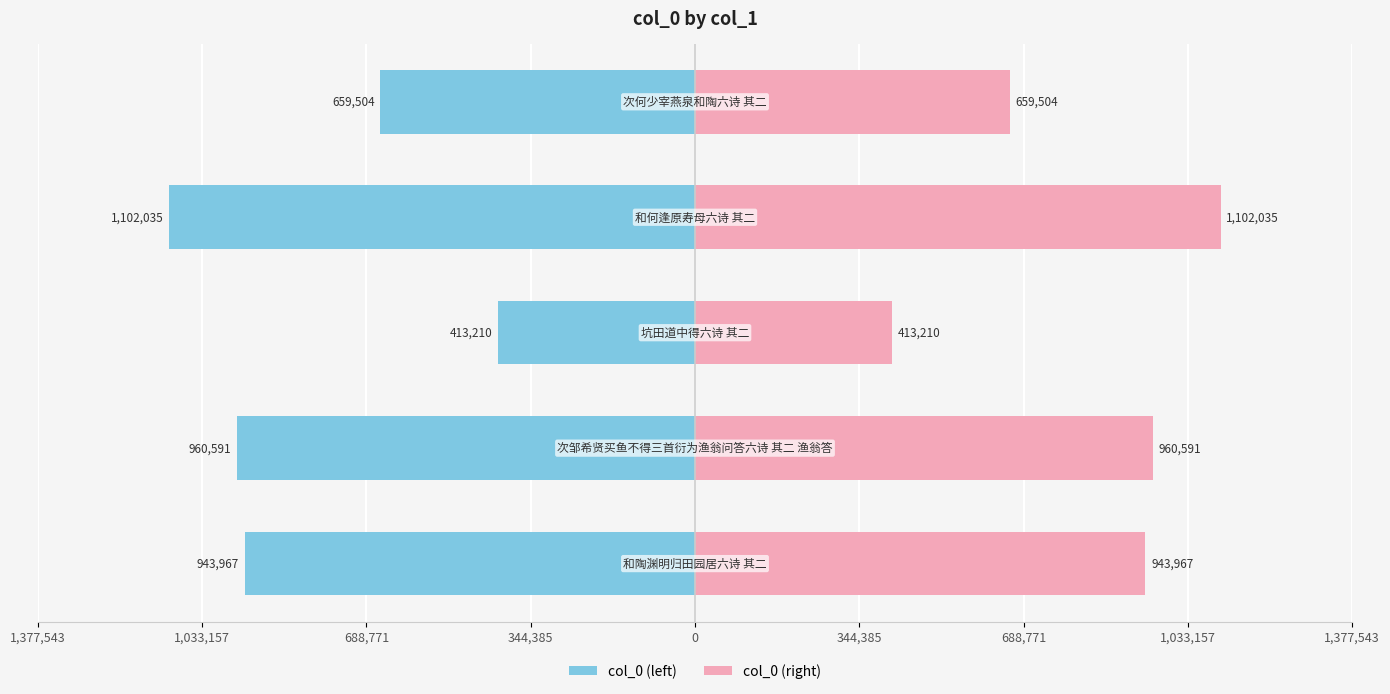

Are the bars grouped side by side (vs. stacked)?

Yes